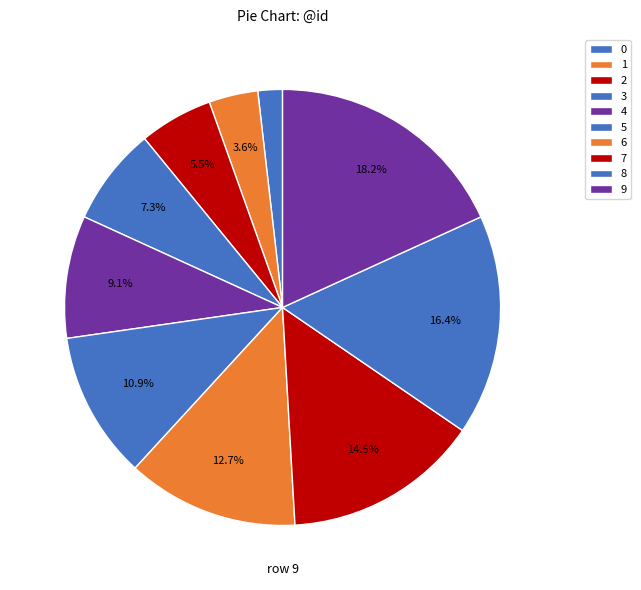

To the nearest percent, what is the combined percentage of 4 and 7?

24%